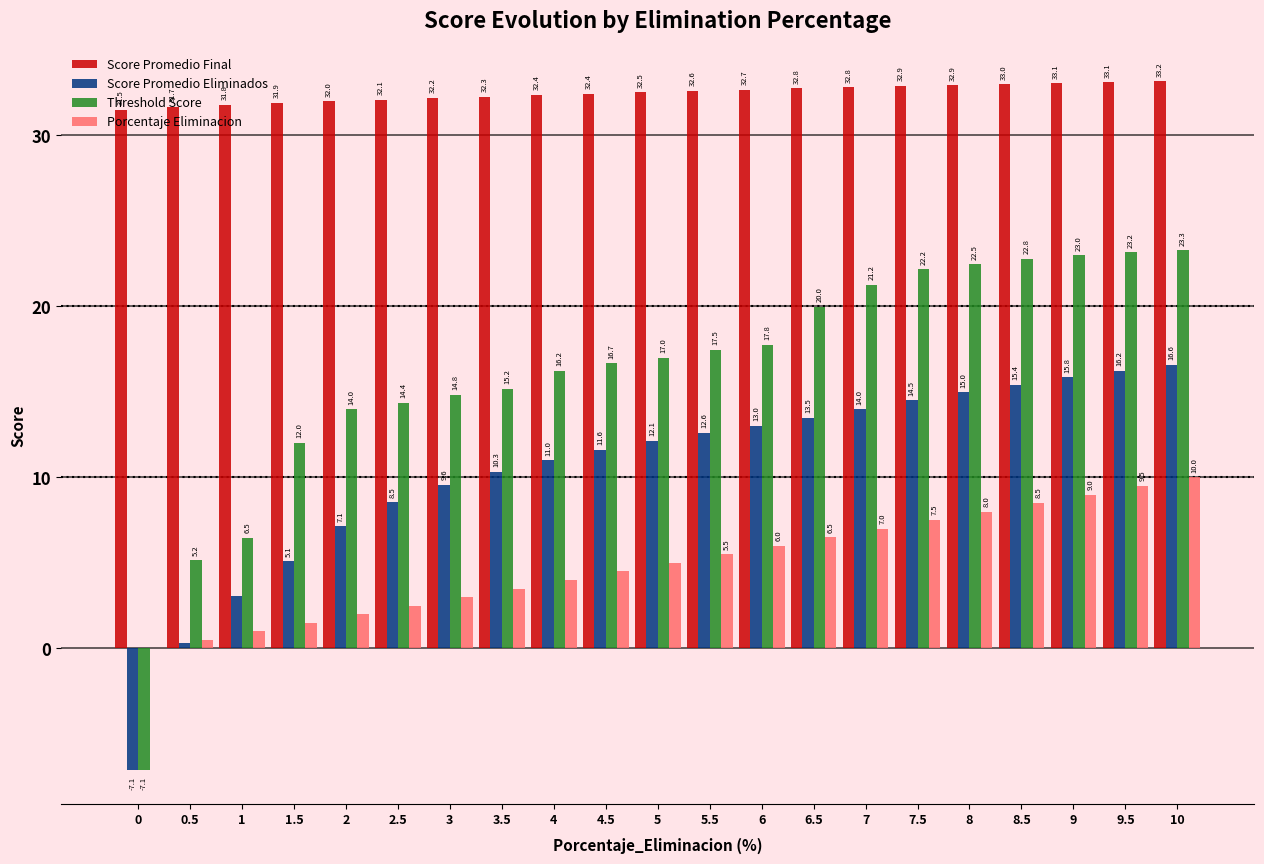

Read the Score Promedio Eliminados value at 4.

11.0